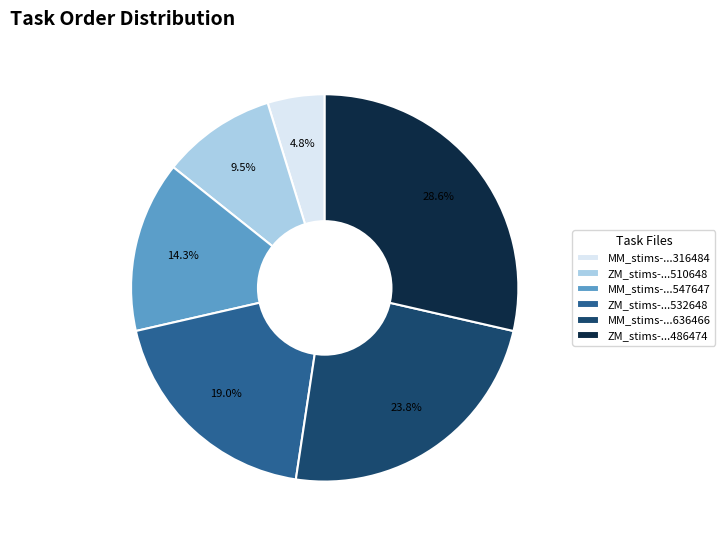

Is there any slice that represents more than half of the pie?

No